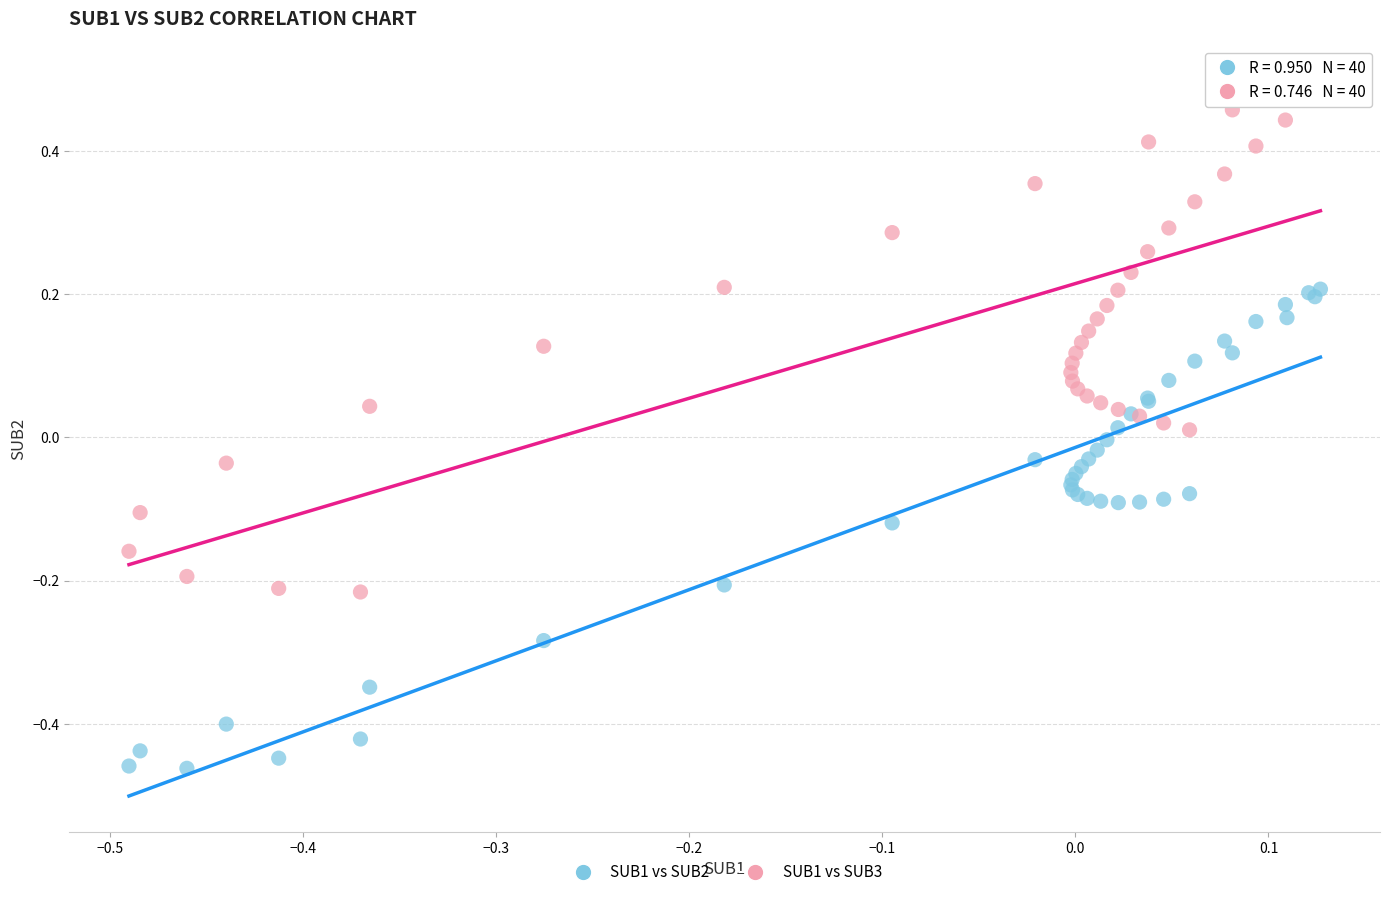

What is the X range (max minus min) for the scatter plot?

0.6